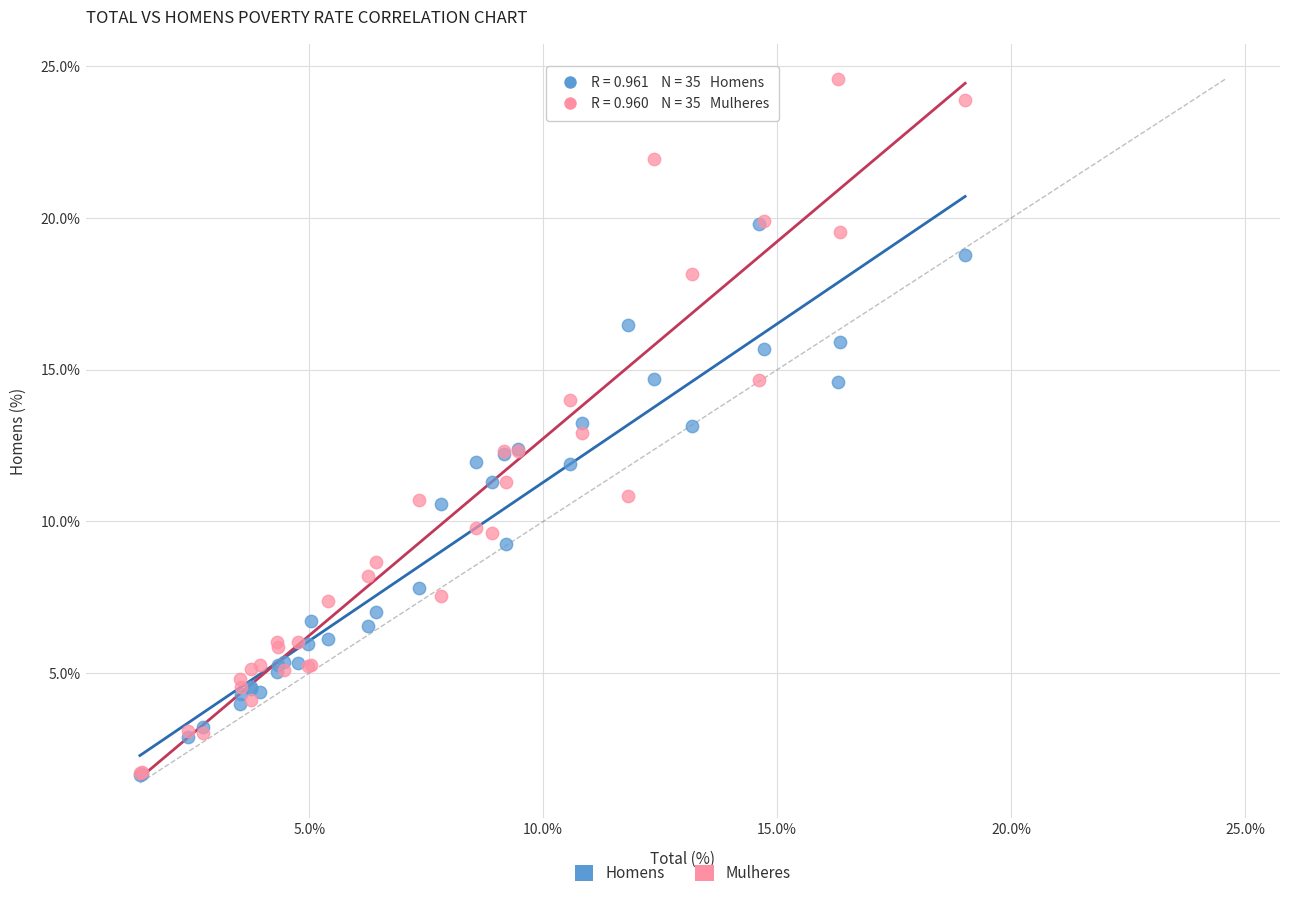

What are all the series names shown in the legend?

Homens, Mulheres